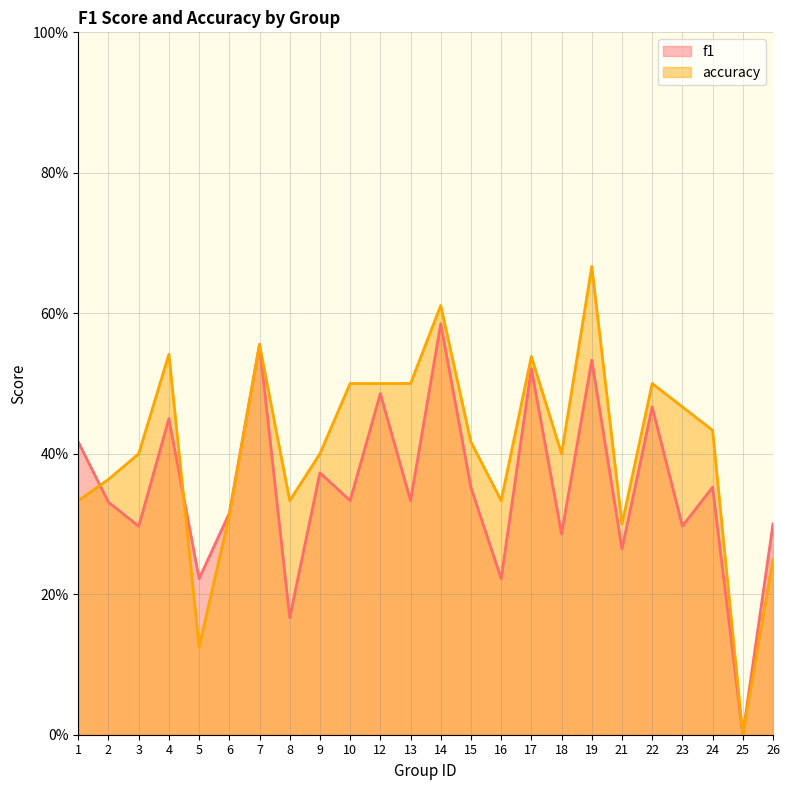

Between 16 and 24, which series saw the biggest shift?

f1